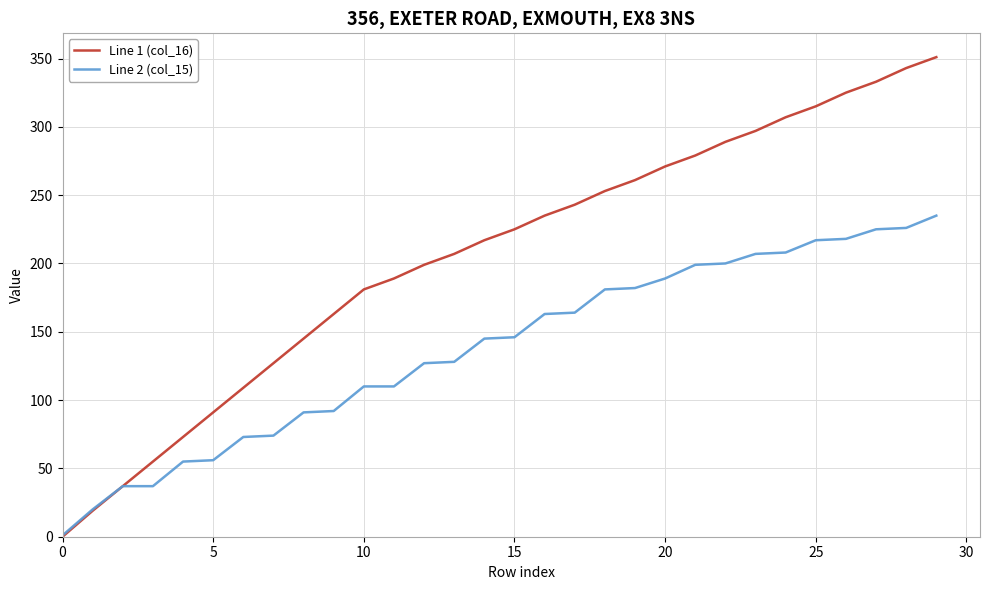

Which series has the largest range (max minus min)?

Line 1 (col_16)